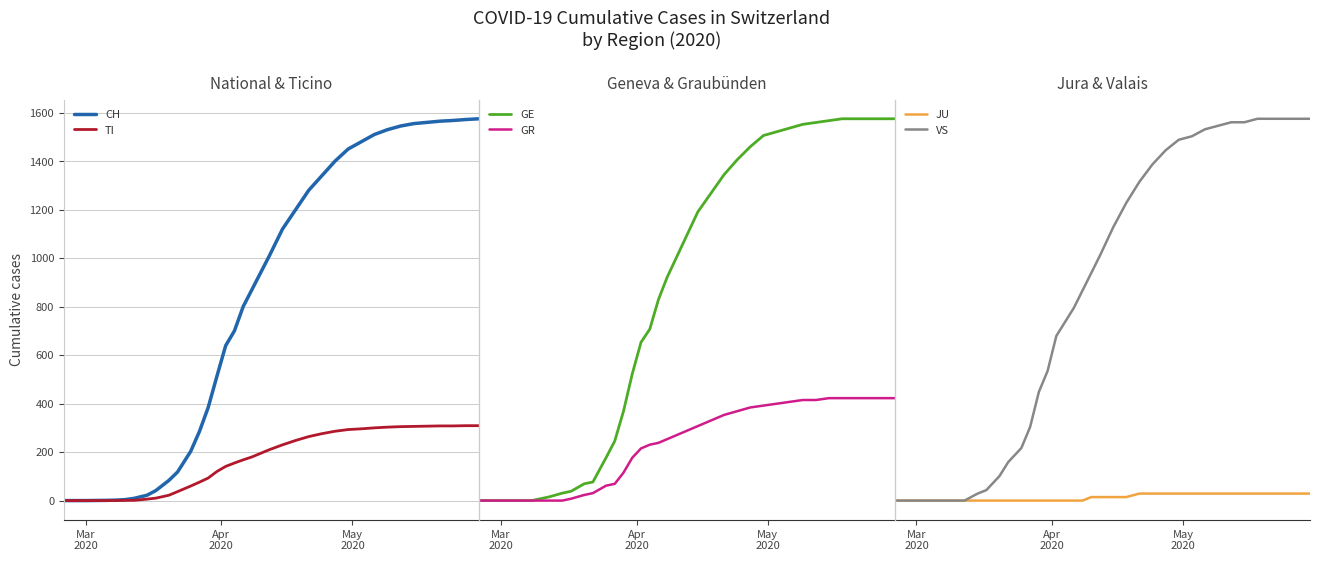

What is the greatest value displayed?

1575